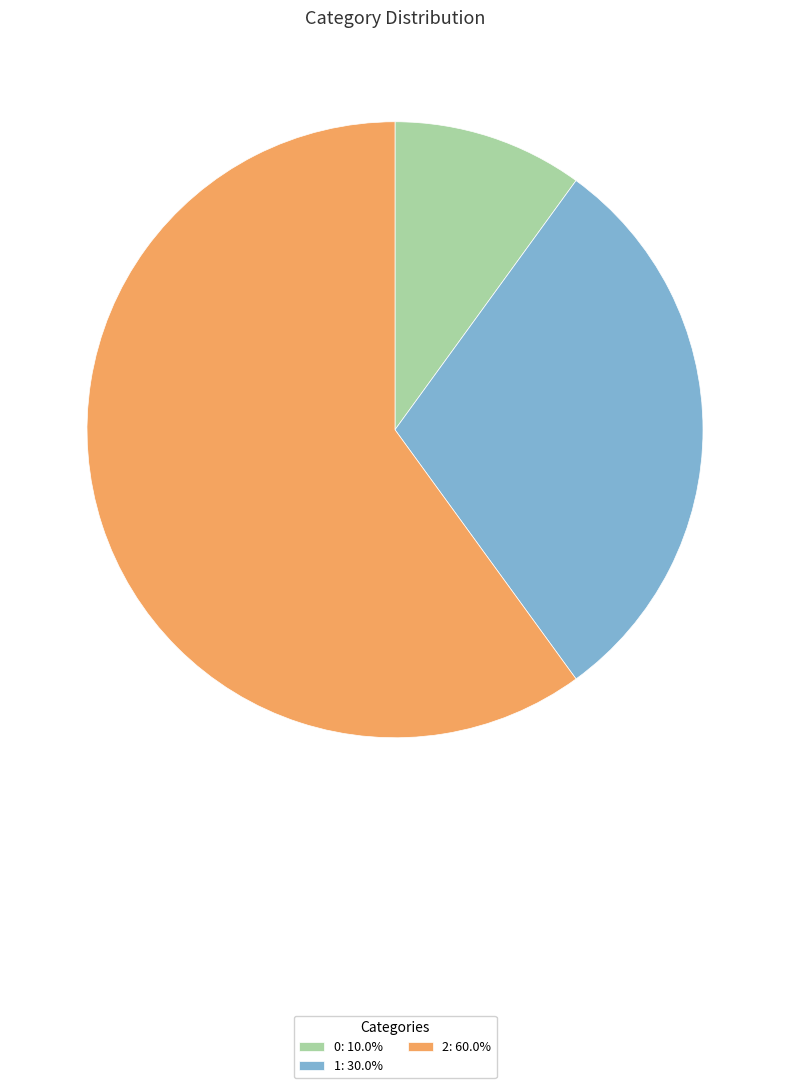

What is the ratio of the value at 1: 30.0% to the value at 2: 60.0%?

0.5